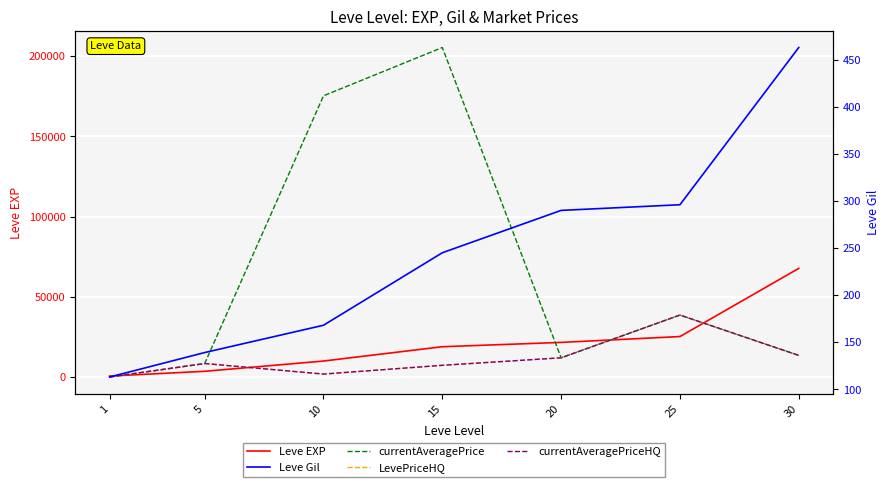

In currentAveragePriceHQ, how many points are higher than both neighbors (excluding endpoints)?

2